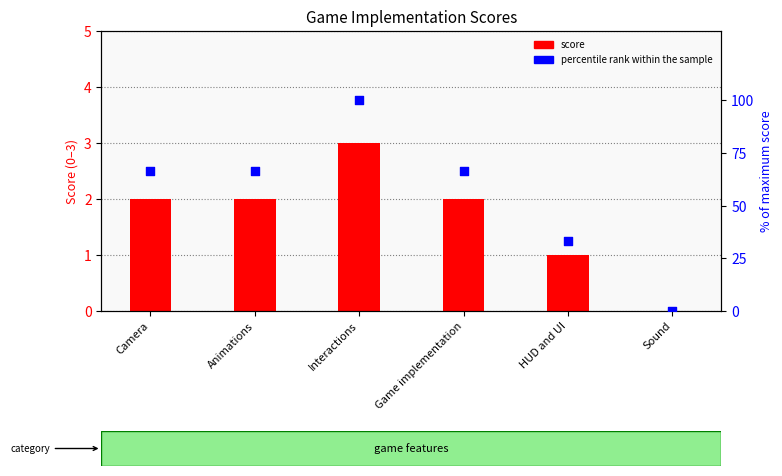

What are all the series names shown in the legend?

score, percentile rank within the sample